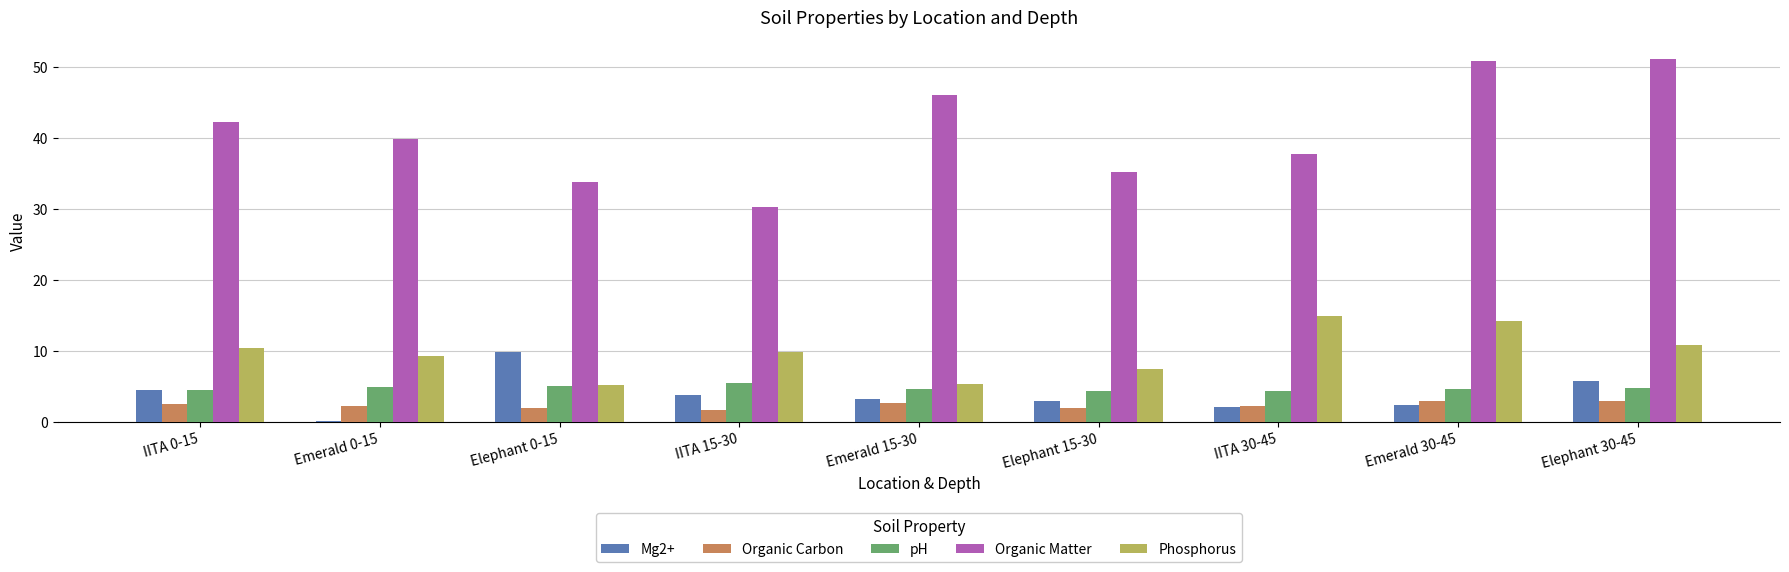

At Emerald 15-30, list the series in order from smallest to largest.

Organic Carbon, Mg2+, pH, Phosphorus, Organic Matter